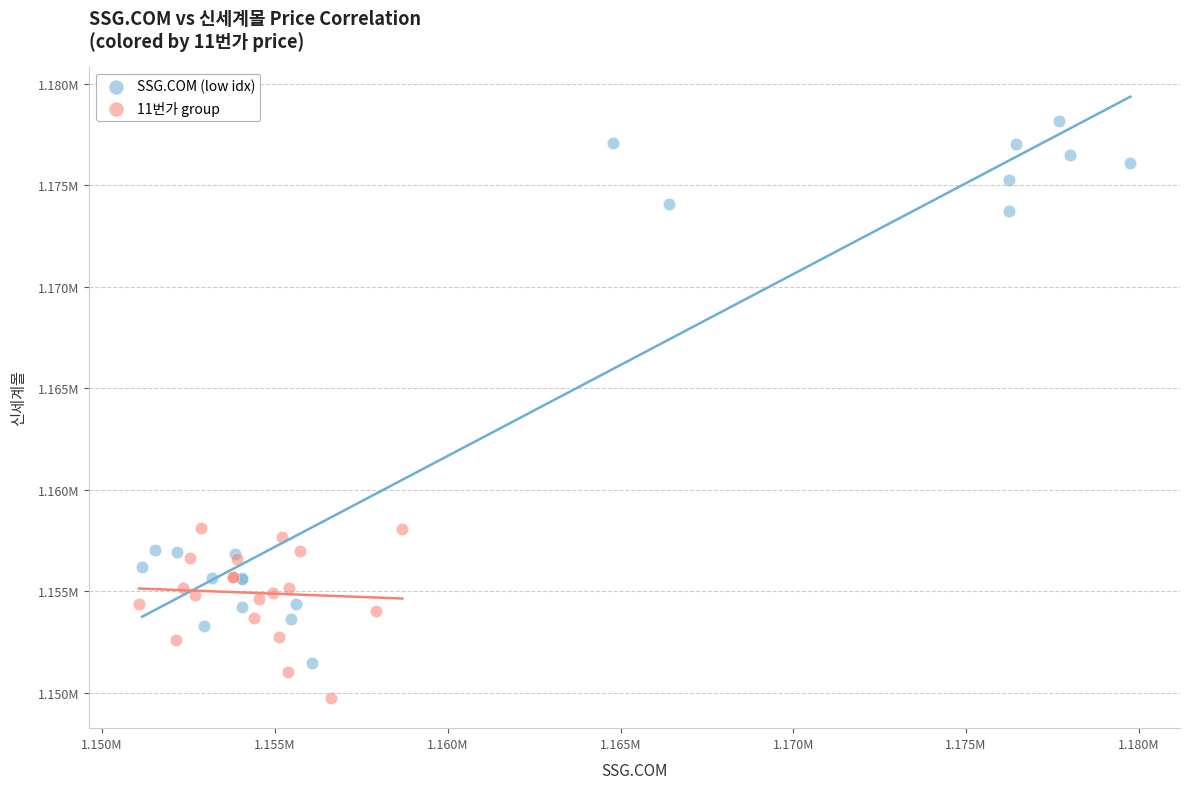

What are all the series names shown in the legend?

SSG.COM (low idx), 11번가 group